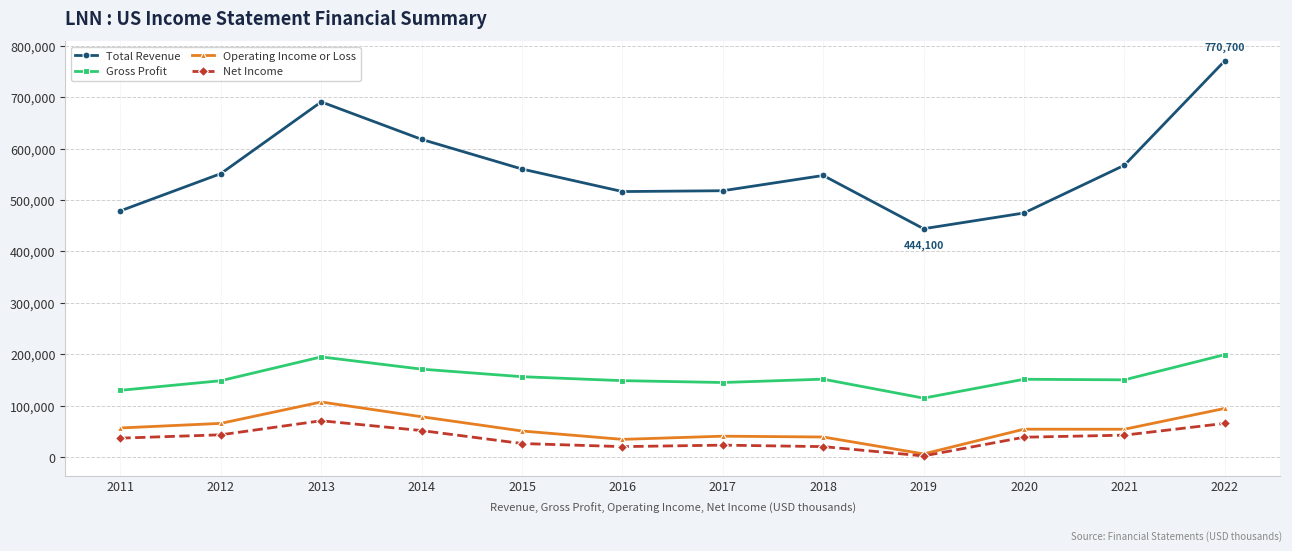

What is the maximum value for Operating Income or Loss?

107100